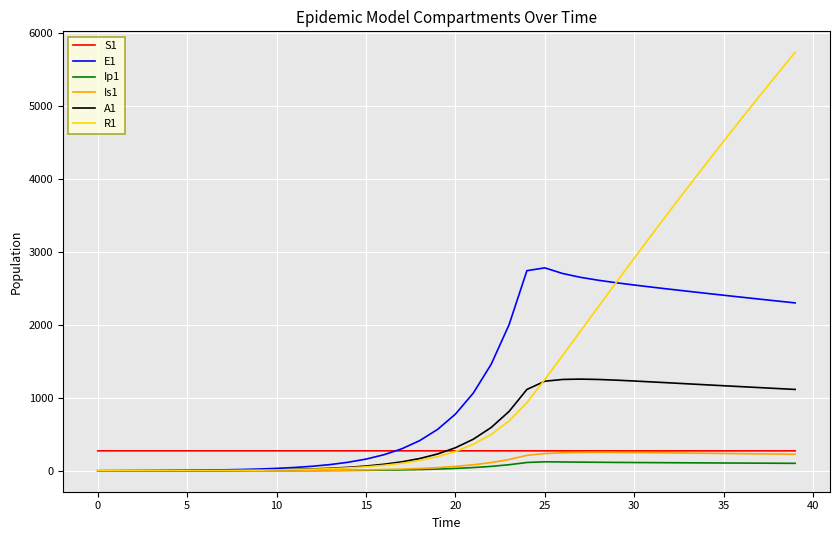

What is the average value of the A1 series?

551.6